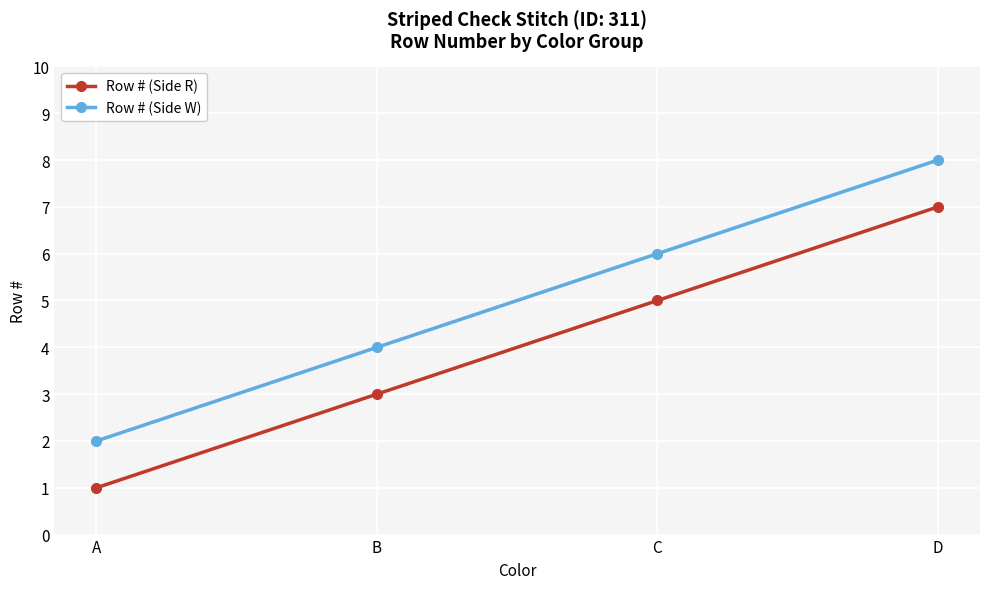

List the labels in order of Row # (Side W) value, smallest first.

A, B, C, D